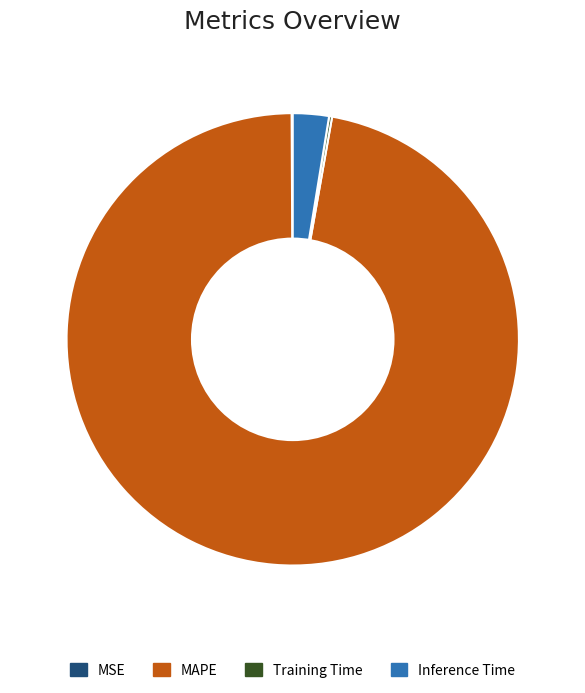

Is it true that Inference Time is 11% of the pie?

False